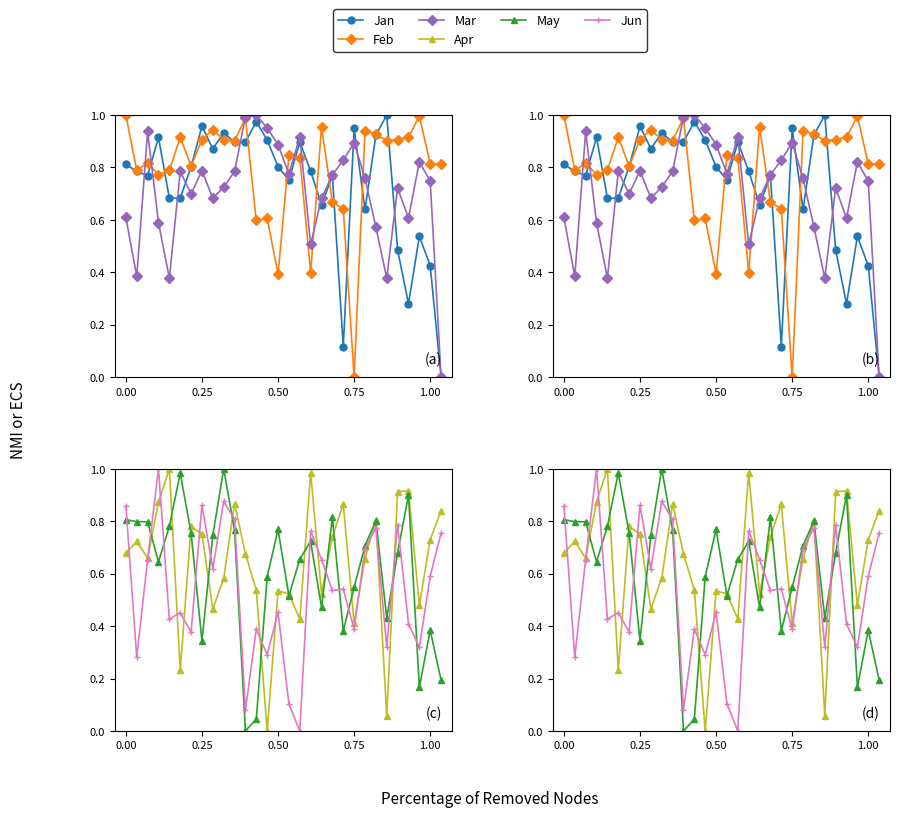

How many data points in Feb are above 0?

29